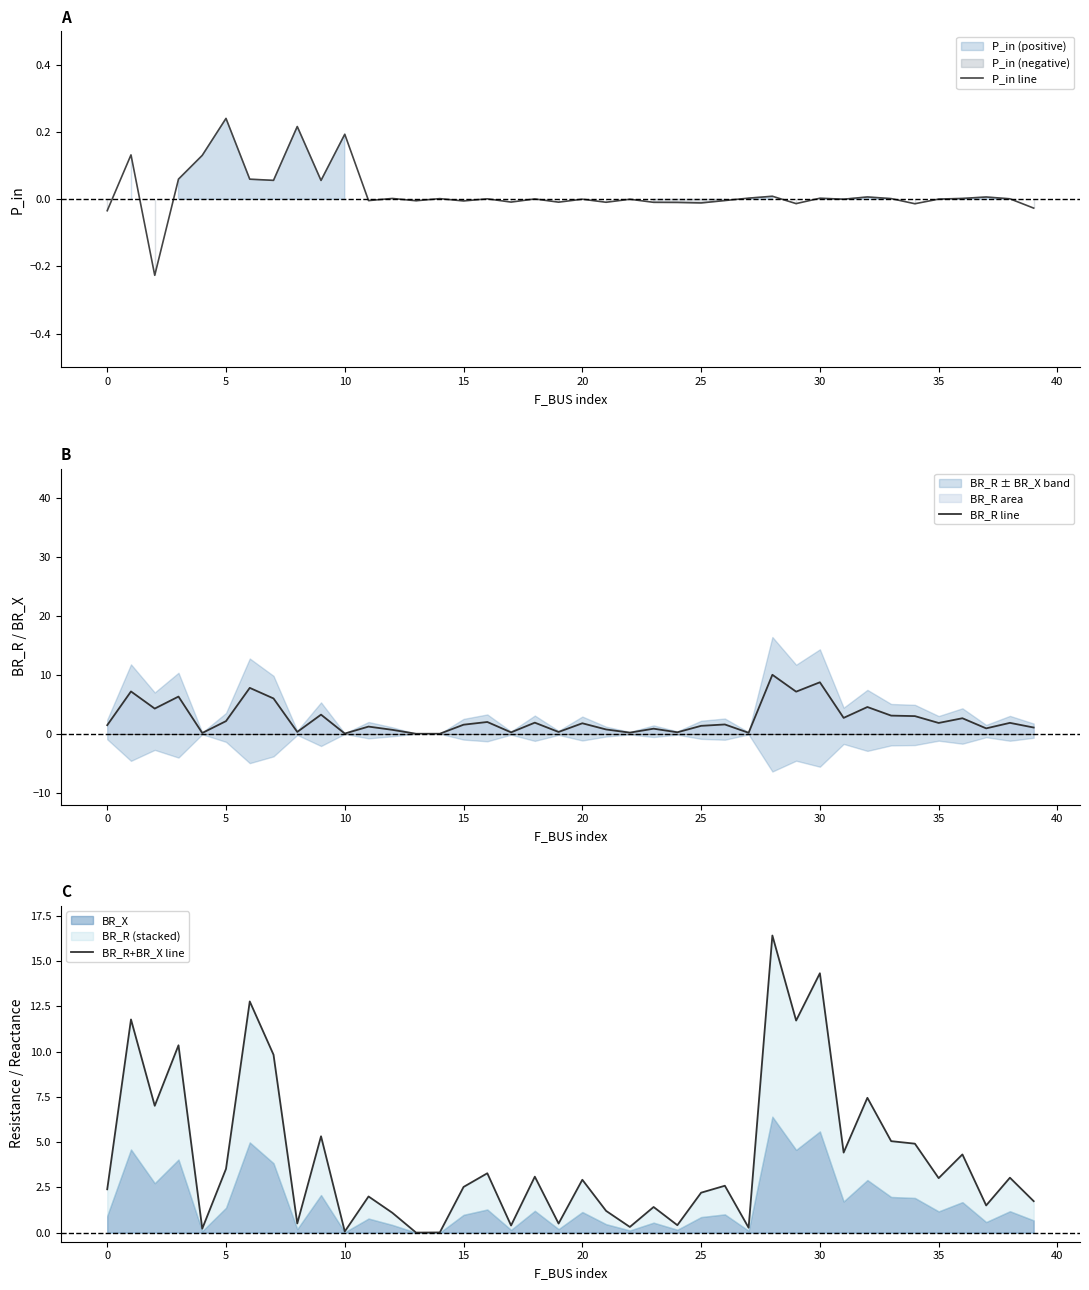

Is the value of BR_R+BR_X line at 33 greater than the value of BR_R line at 35?

Yes